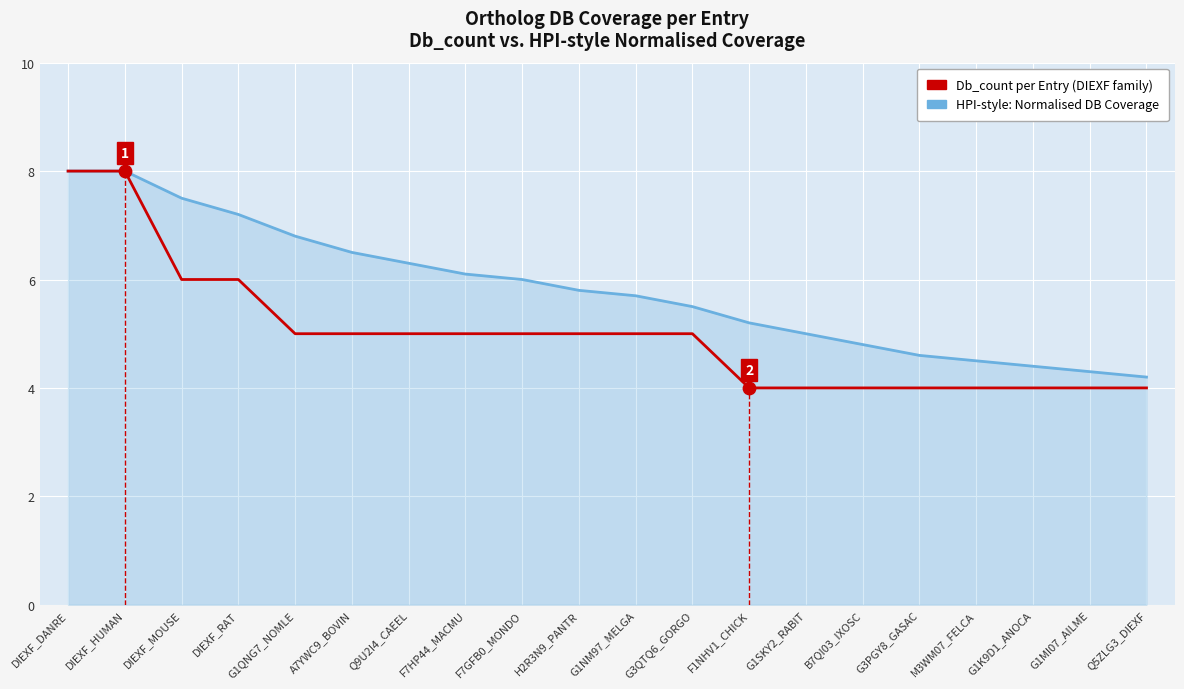

Which series has the widest spread of Y values?

Db_count per Entry (DIEXF family)